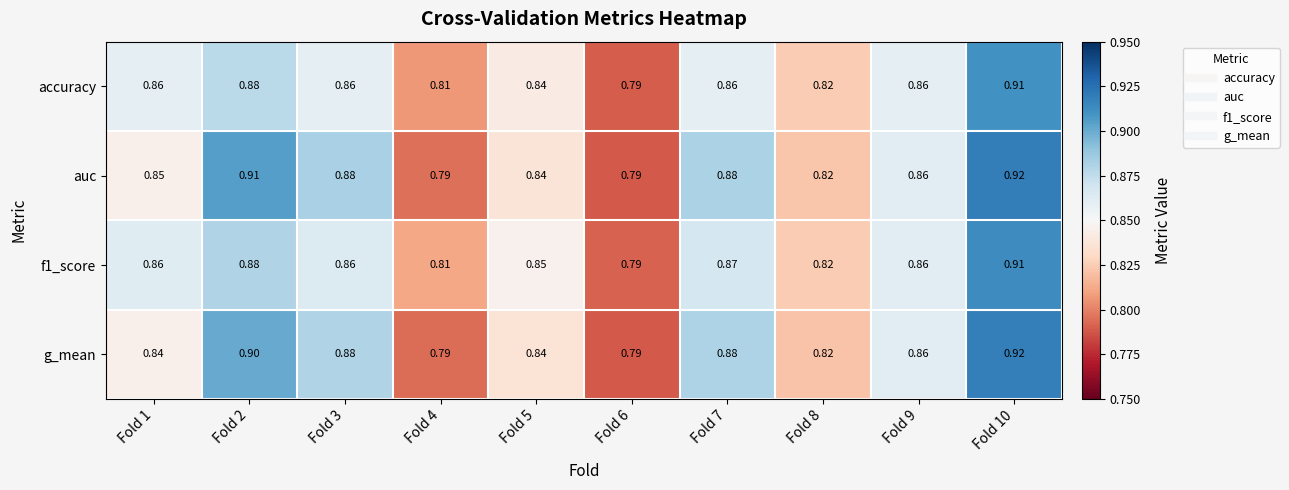

Which series changed the most between Fold 7 and Fold 10?

accuracy